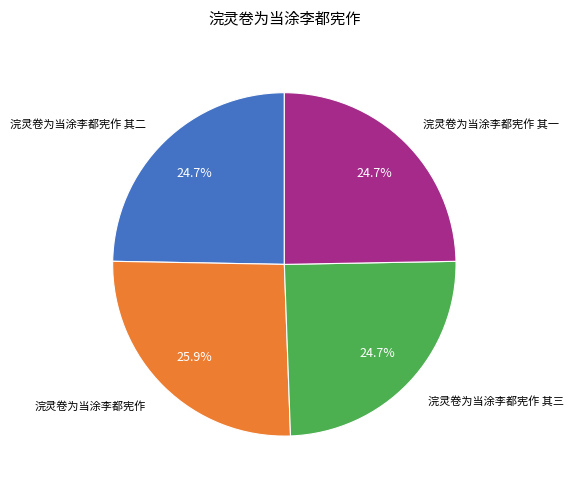

Is there a majority slice in this chart?

No